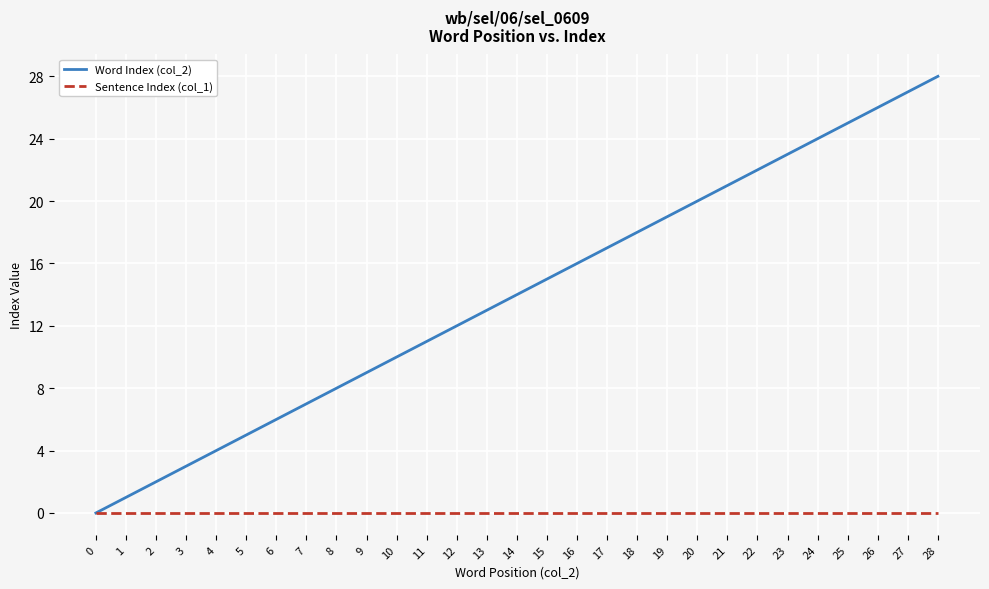

Is it true that Word Index (col_2) equals 3 at 11?

False